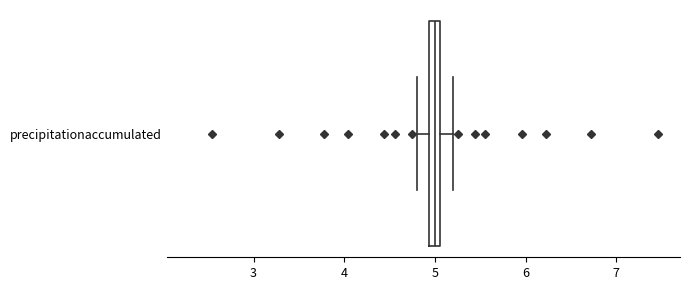

Where does the right whisker of the box for precipitationaccumulated end on the x-axis? The values are not printed on the chart, so give them approximately, as read against the axis.

5.2